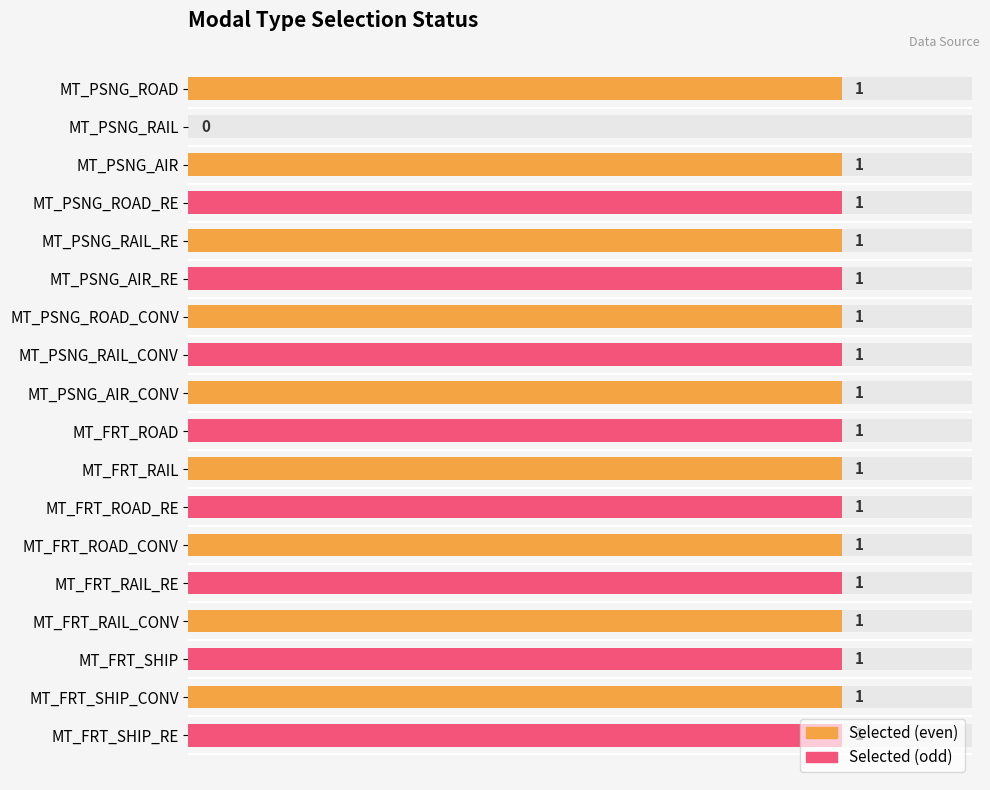

Are the bars grouped side by side (vs. stacked)?

No